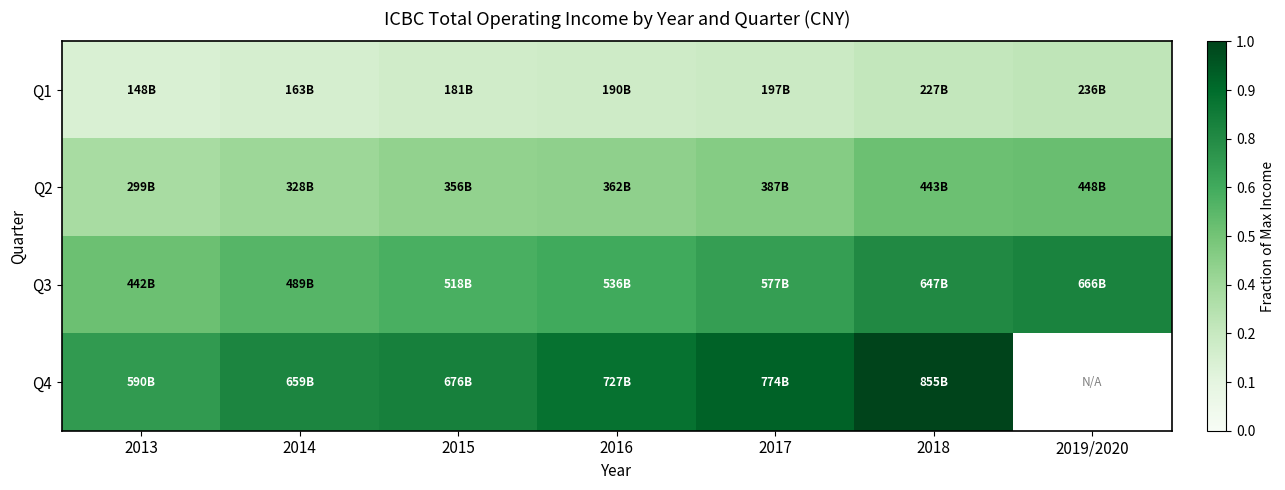

At how many categories does at least one series exceed 0?

7